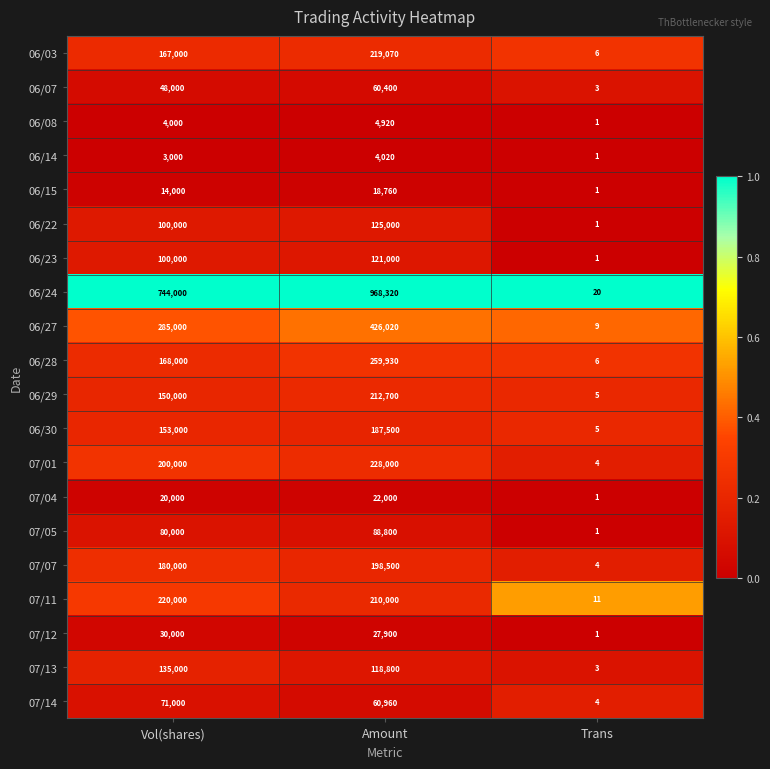

At which category does the chart reach its minimum across all series?

Trans